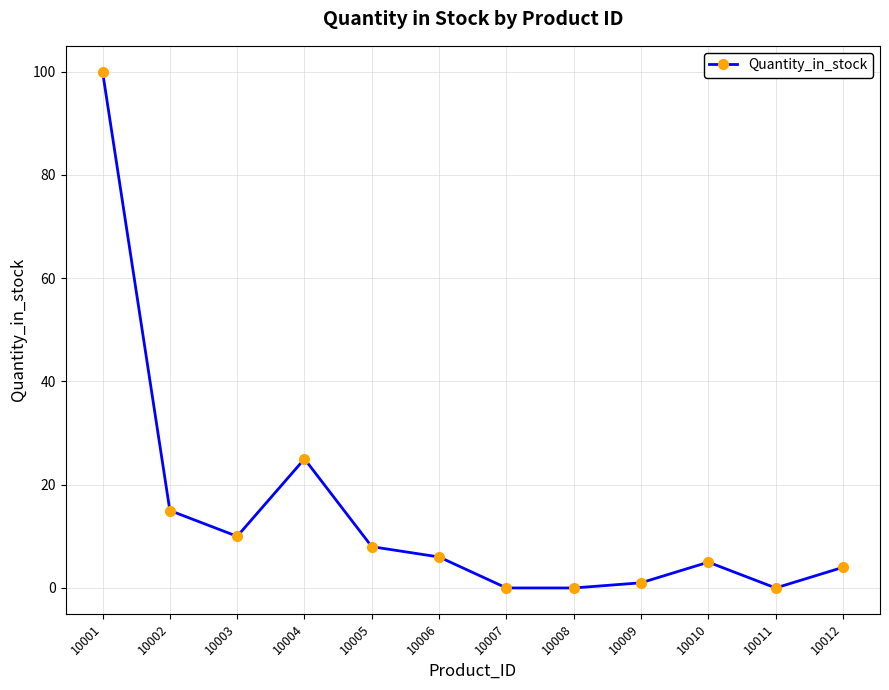

What is the sum of all values?

174